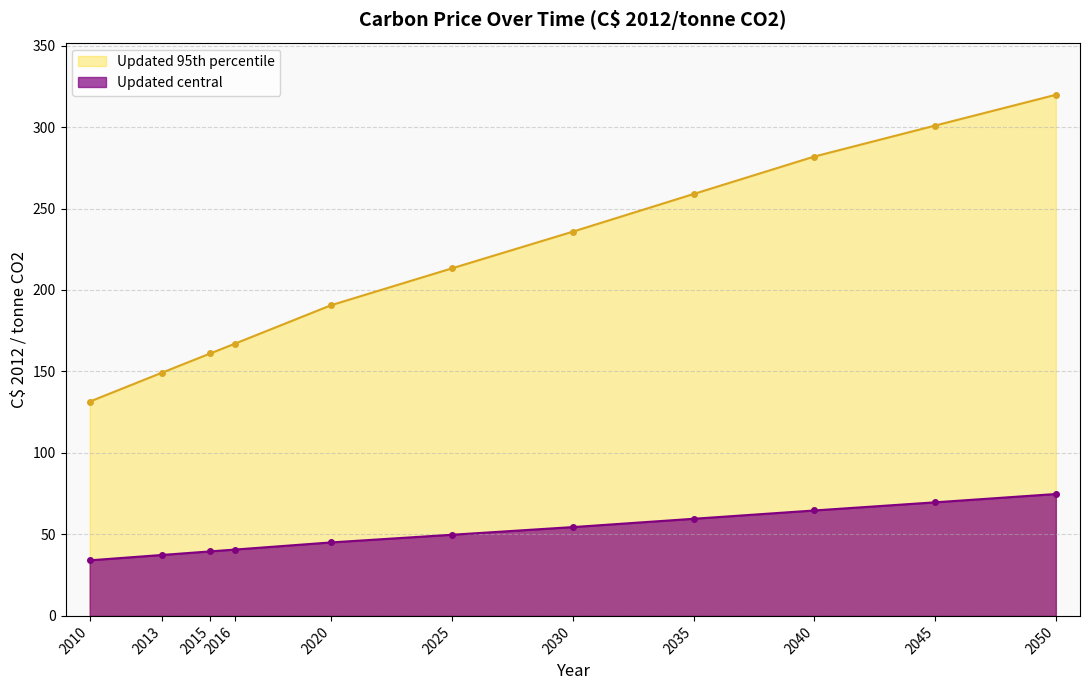

At which label is Updated central closest to 54?

2030